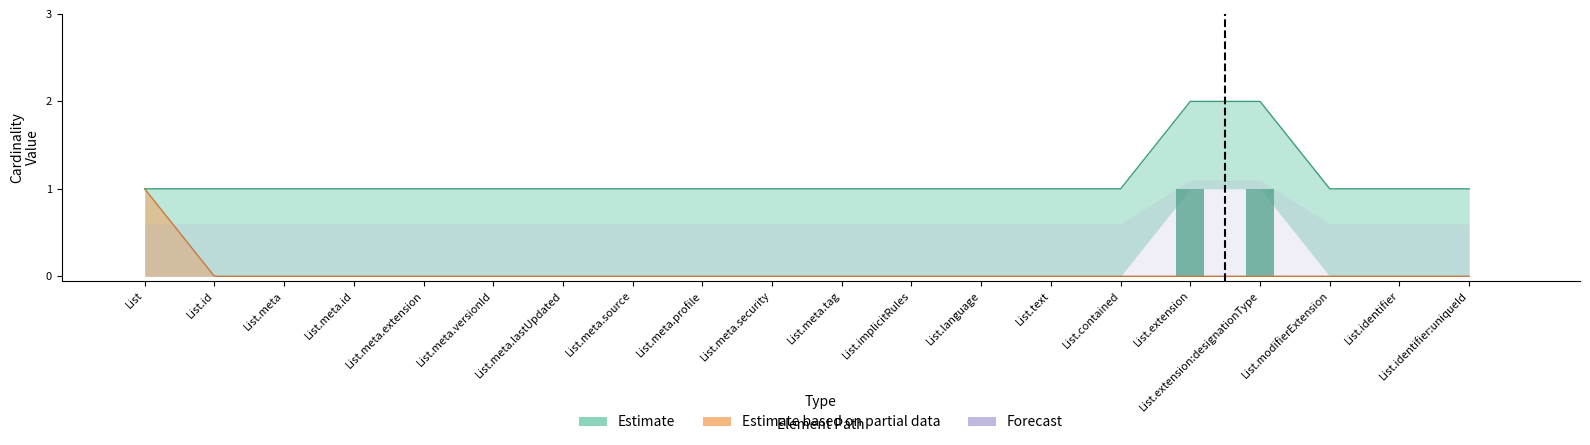

What is the difference between the maximum and minimum values in the Min (Estimate) series?

1